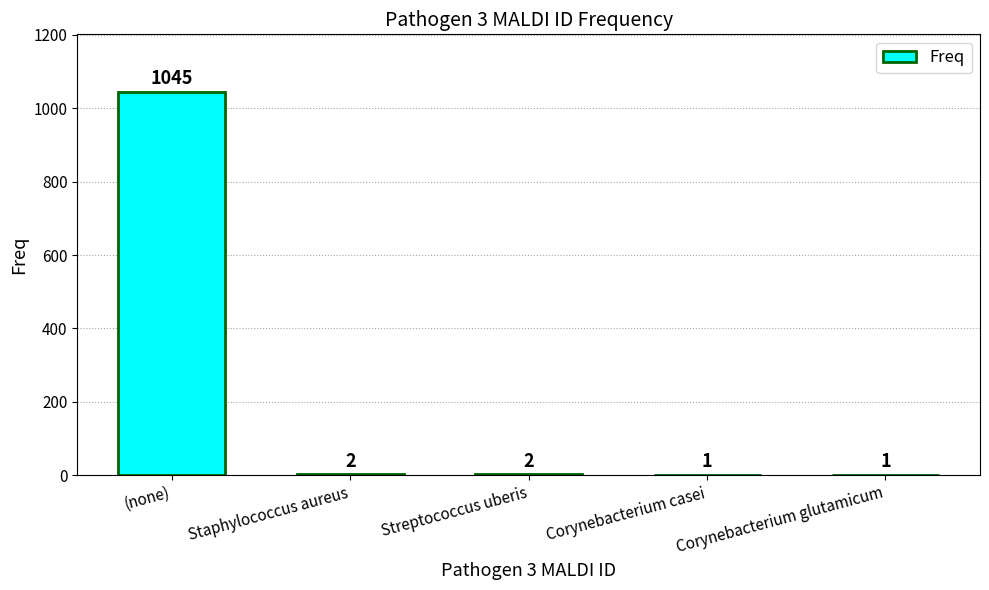

What is the approximate value at (none)?

1045